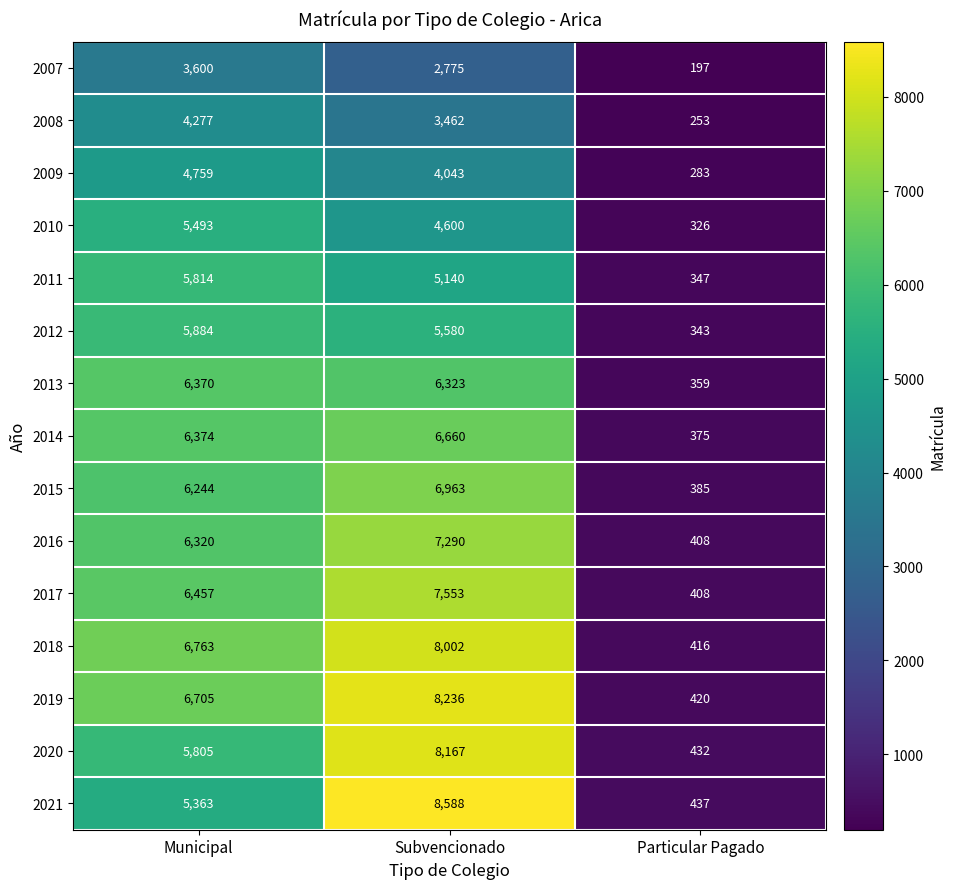

Count the number of categories in the chart.

3